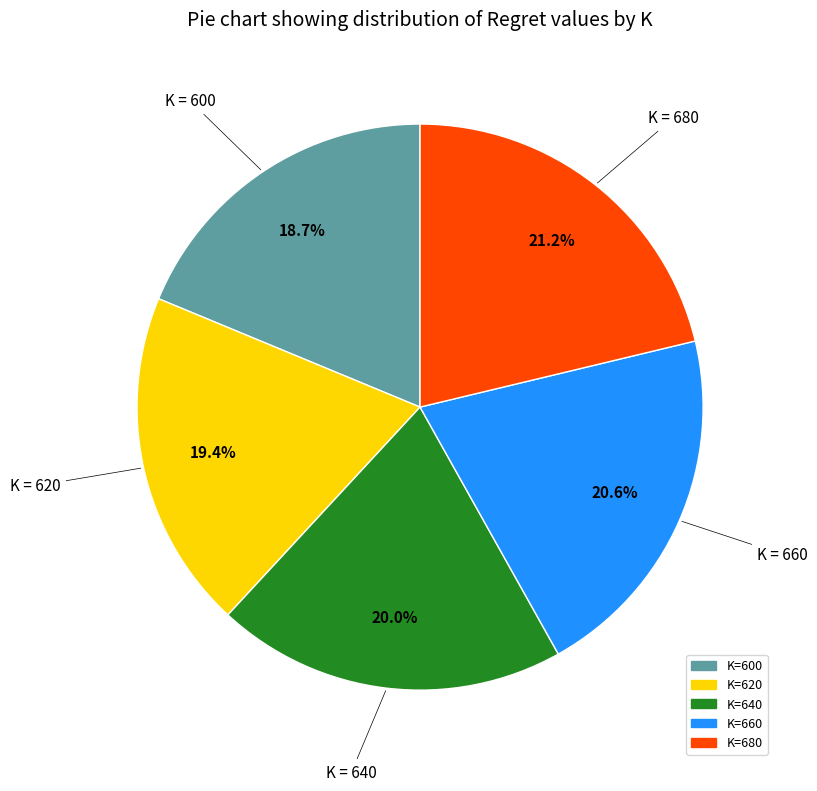

Rank the categories by value from highest to lowest.

K=680, K=660, K=640, K=620, K=600